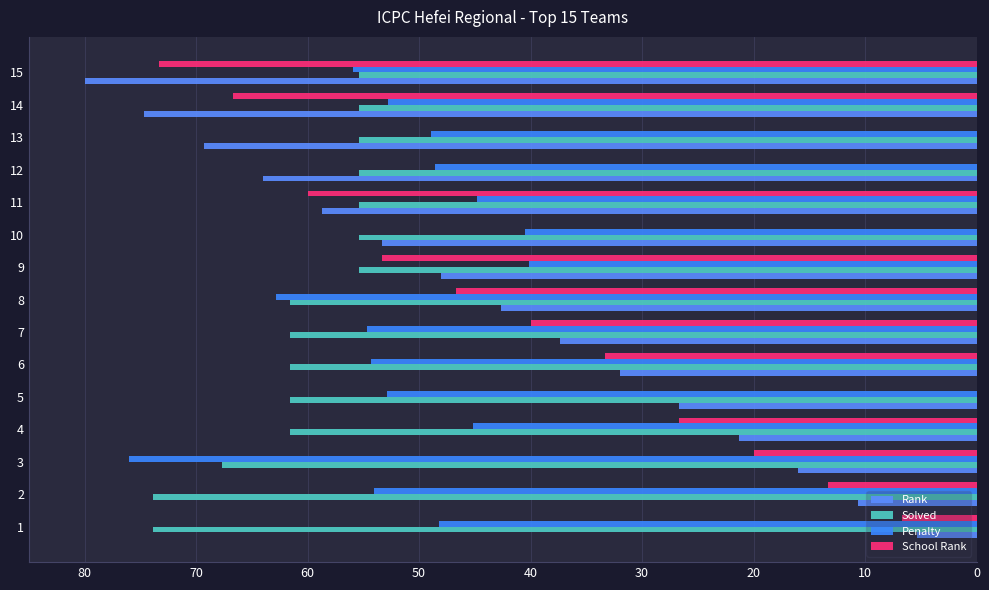

What is the minimum value for Rank?

5.3